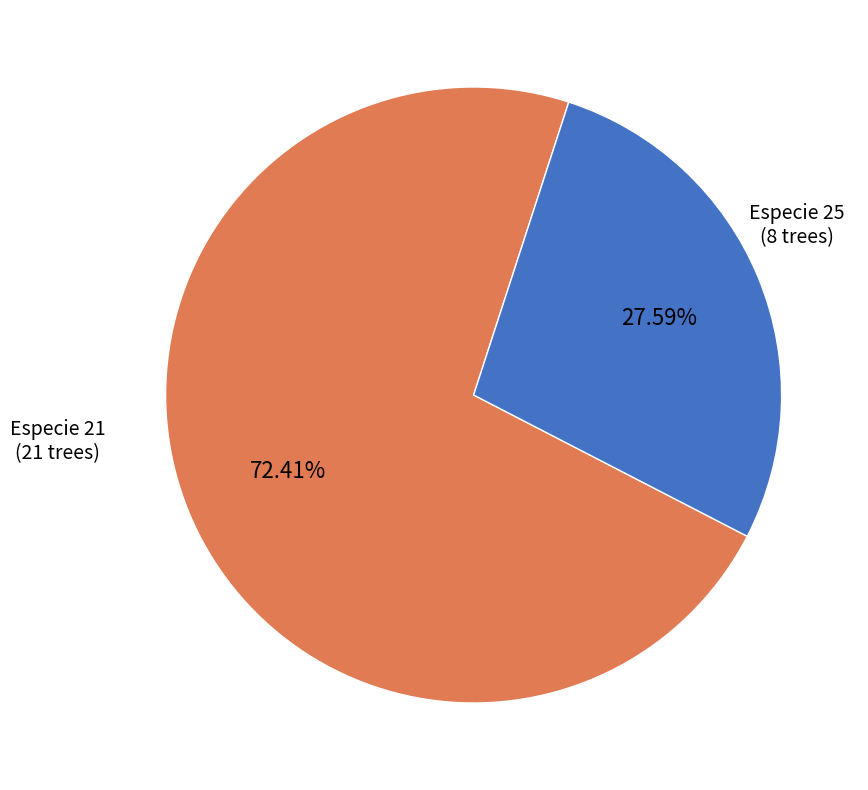

Does any single category account for the majority?

Yes